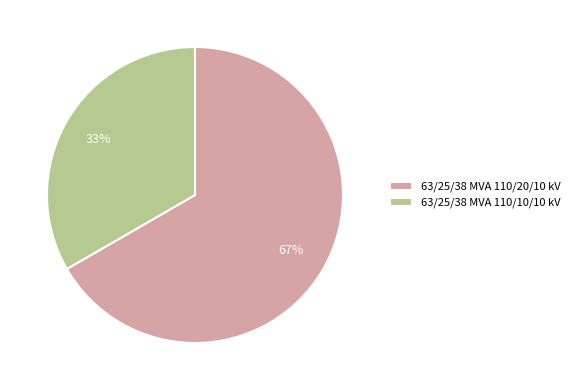

Approximately how many times larger is the value at 63/25/38 MVA 110/10/10 kV compared to 63/25/38 MVA 110/20/10 kV?

0.5